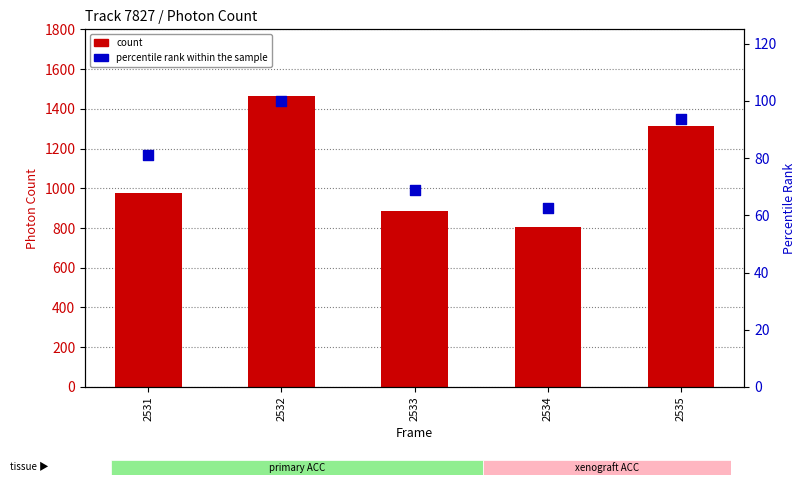

Which series reaches the minimum Y coordinate?

percentile rank within the sample